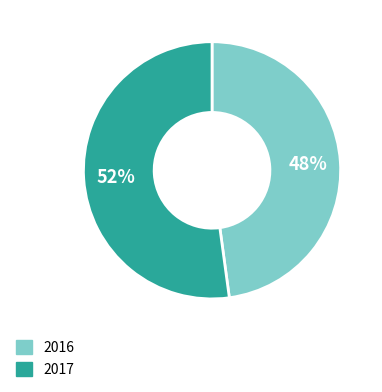

What percentage is the 2016 slice, to the nearest percent?

48%